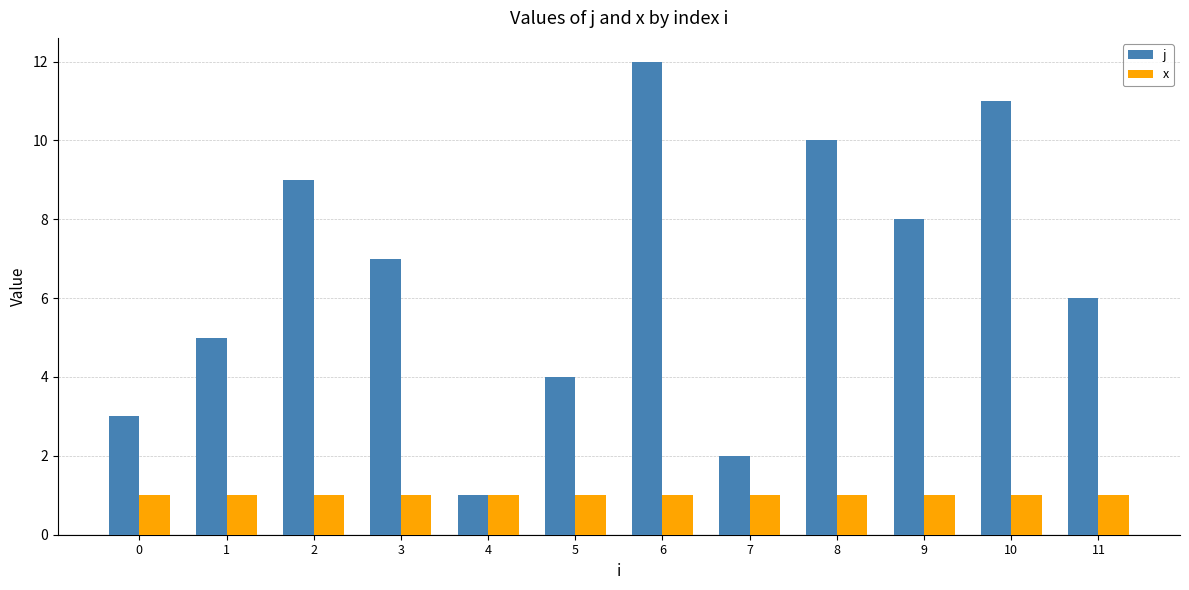

Which series has the largest total across all categories?

j